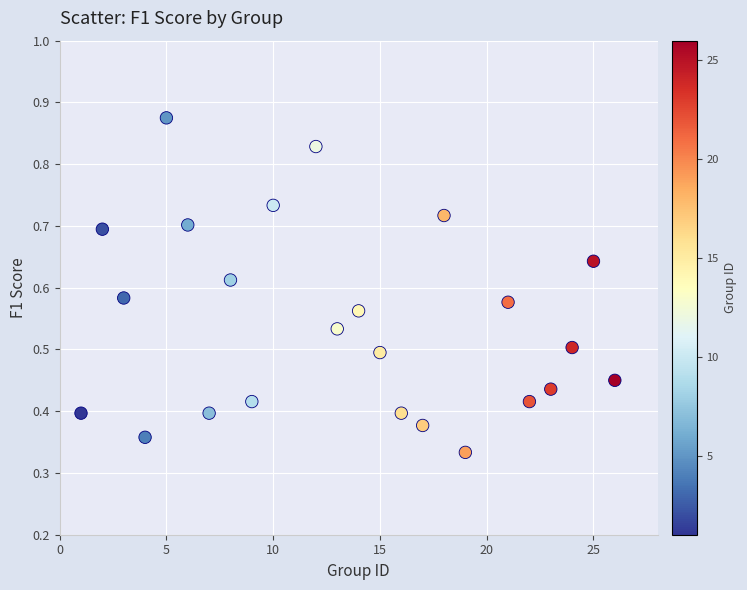

What is the range of X values (max minus min)?

25.0